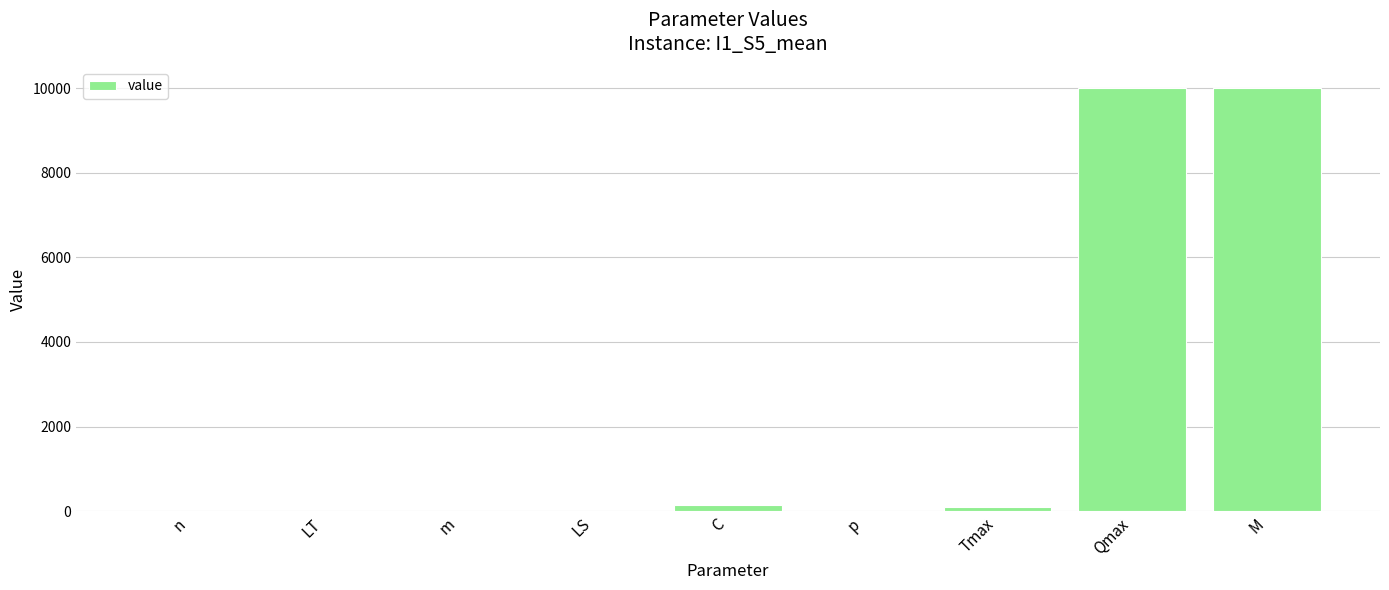

Between Qmax and n, which is larger?

Qmax